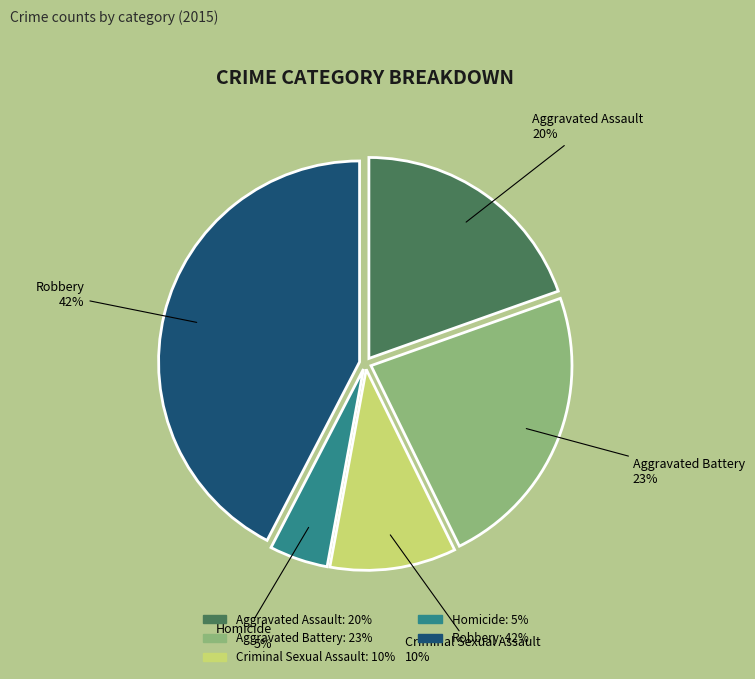

How many slices are in this pie chart?

5